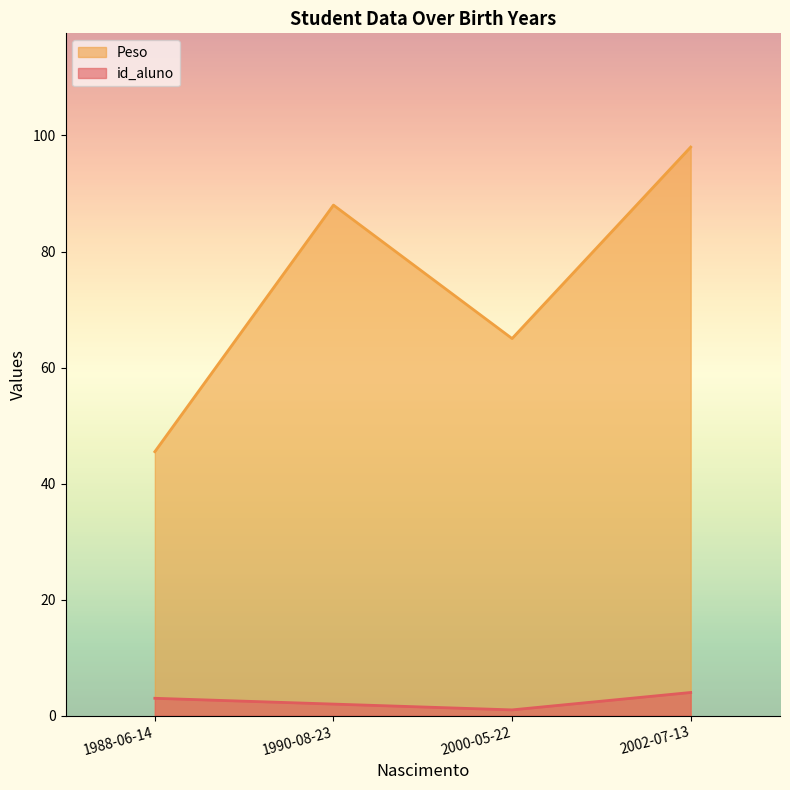

List the labels in order of Peso value, largest first.

2002-07-13, 1990-08-23, 2000-05-22, 1988-06-14